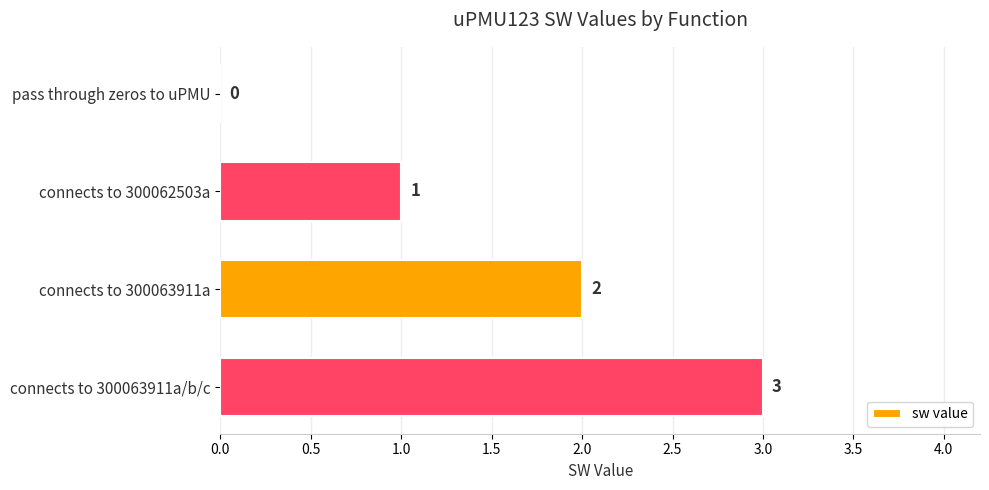

Count the values in the range 1 to 3.

3